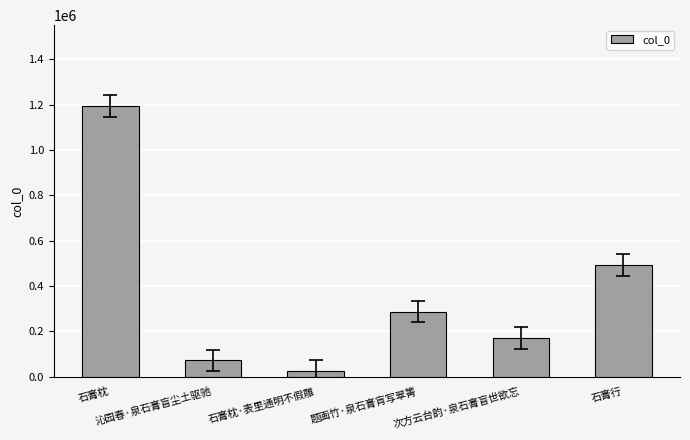

How many categories are shown in the chart?

6